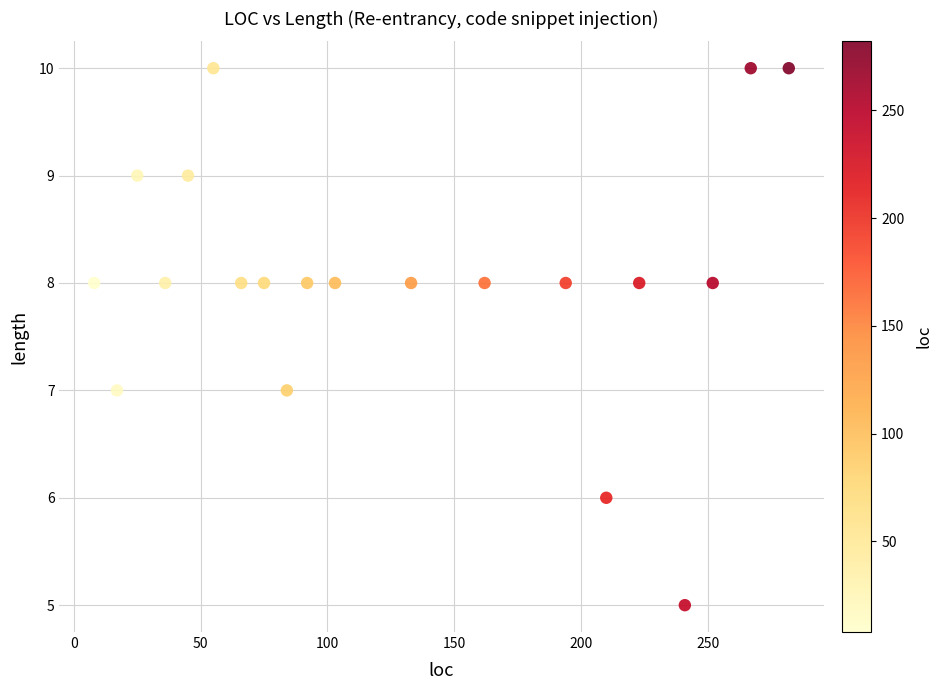

What is the range of X values (max minus min)?

274